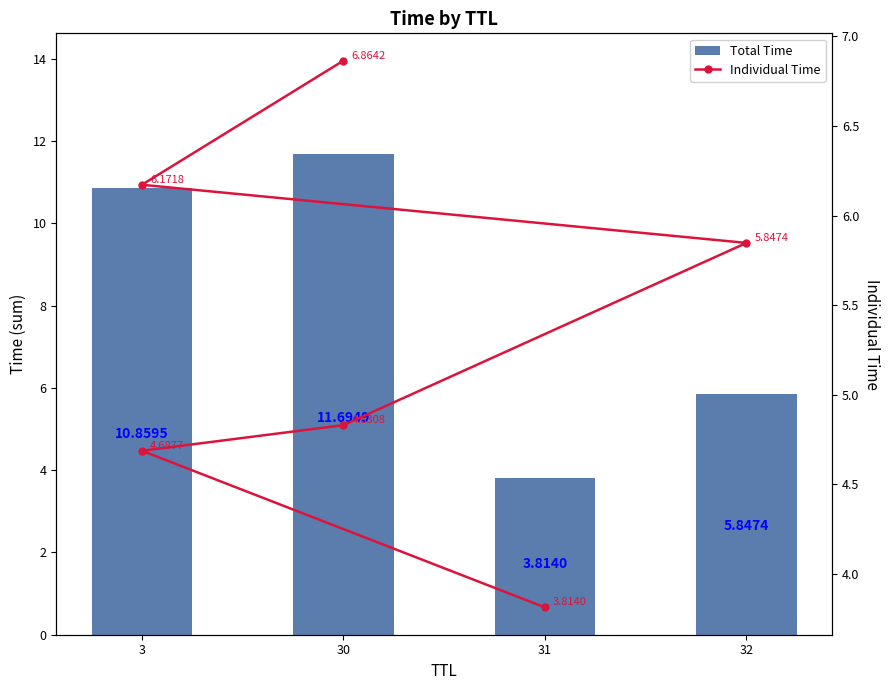

What is the change in value from 32 to 3?

+0.3